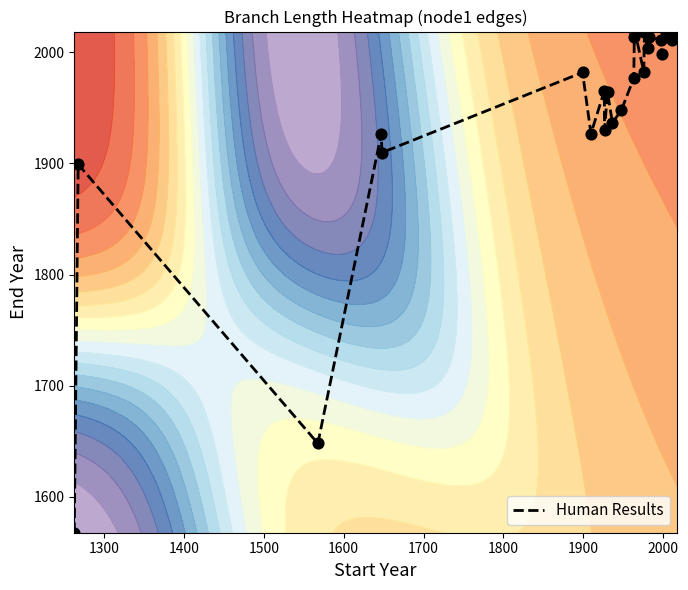

What is the difference between the maximum and minimum values?

450.9